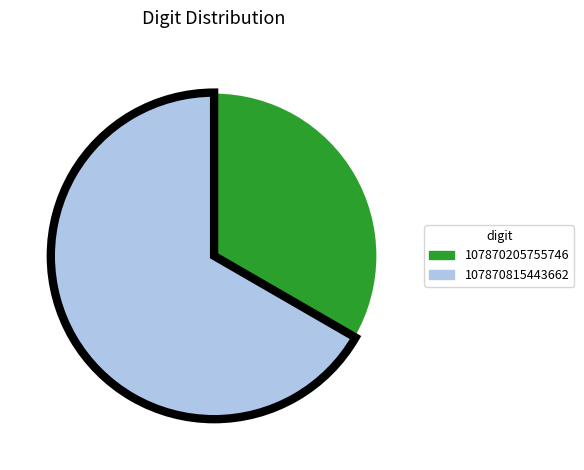

Is there a majority slice in this chart?

Yes